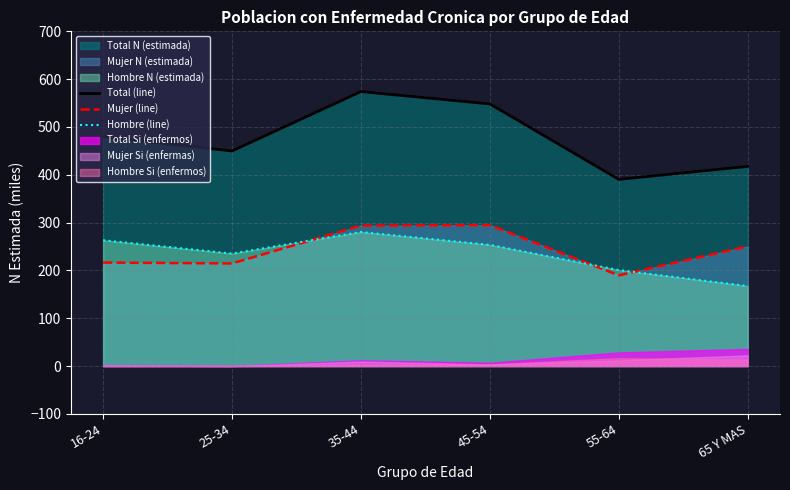

How many data points in Total (line) are less than 479?

3